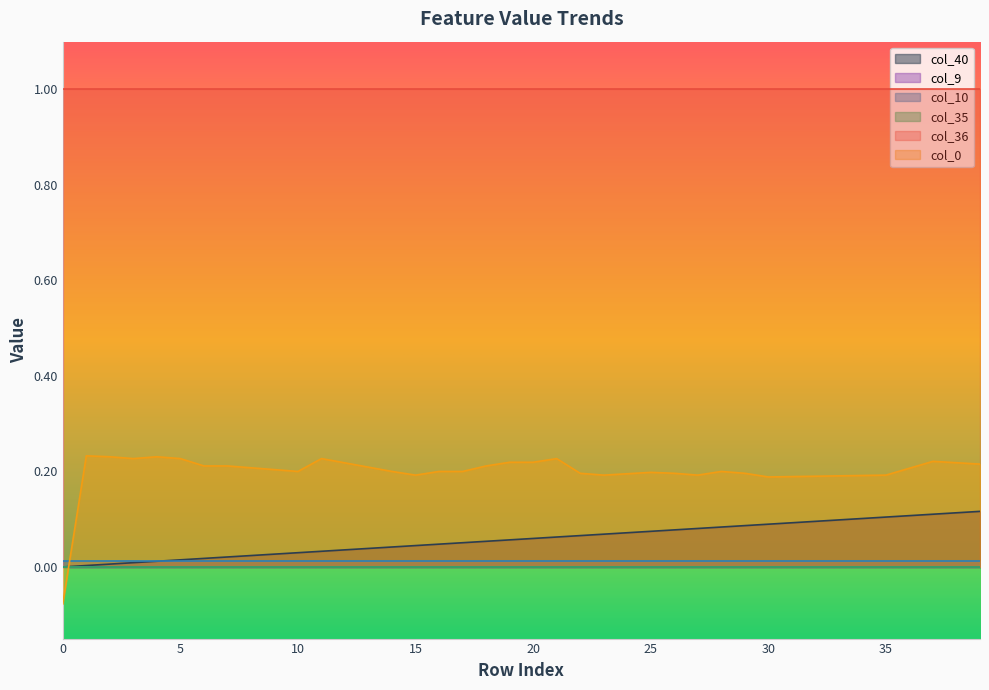

Reading left to right, list all the values displayed in this chart.

col_40: 0.0	0.0	0.0	0.0	0.0	0.0	0.0	0.0	0.0	0.0	0.0	0.0	0.0	0.0	0.0	0.0	0.0	0.1	0.1	0.1	0.1	0.1	0.1	0.1	0.1	0.1	0.1	0.1	0.1	0.1	0.1	0.1	0.1	0.1	0.1	0.1	0.1	0.1	0.1	0.1
col_9: 0.0	0.0	0.0	0.0	0.0	0.0	0.0	0.0	0.0	0.0	0.0	0.0	0.0	0.0	0.0	0.0	0.0	0.0	0.0	0.0	0.0	0.0	0.0	0.0	0.0	0.0	0.0	0.0	0.0	0.0	0.0	0.0	0.0	0.0	0.0	0.0	0.0	0.0	0.0	0.0
col_10: 0.0	0.0	0.0	0.0	0.0	0.0	0.0	0.0	0.0	0.0	0.0	0.0	0.0	0.0	0.0	0.0	0.0	0.0	0.0	0.0	0.0	0.0	0.0	0.0	0.0	0.0	0.0	0.0	0.0	0.0	0.0	0.0	0.0	0.0	0.0	0.0	0.0	0.0	0.0	0.0
col_35: 0.0	0.0	0.0	0.0	0.0	0.0	0.0	0.0	0.0	0.0	0.0	0.0	0.0	0.0	0.0	0.0	0.0	0.0	0.0	0.0	0.0	0.0	0.0	0.0	0.0	0.0	0.0	0.0	0.0	0.0	0.0	0.0	0.0	0.0	0.0	0.0	0.0	0.0	0.0	0.0
col_36: 1.0	1.0	1.0	1.0	1.0	1.0	1.0	1.0	1.0	1.0	1.0	1.0	1.0	1.0	1.0	1.0	1.0	1.0	1.0	1.0	1.0	1.0	1.0	1.0	1.0	1.0	1.0	1.0	1.0	1.0	1.0	1.0	1.0	1.0	1.0	1.0	1.0	1.0	1.0	1.0
col_0: -0.1	0.2	0.2	0.2	0.2	0.2	0.2	0.2	0.2	0.2	0.2	0.2	0.2	0.2	0.2	0.2	0.2	0.2	0.2	0.2	0.2	0.2	0.2	0.2	0.2	0.2	0.2	0.2	0.2	0.2	0.2	0.2	0.2	0.2	0.2	0.2	0.2	0.2	0.2	0.2